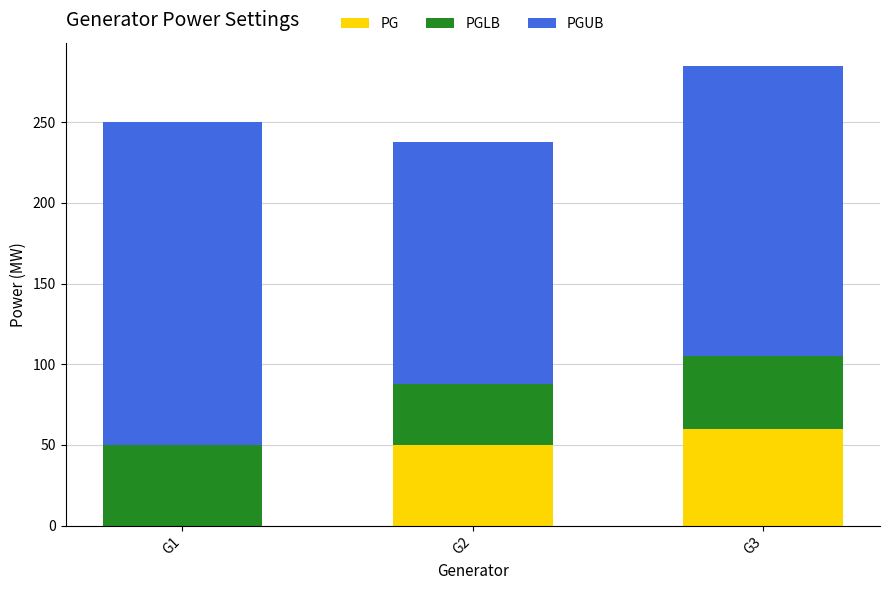

Which category has the highest value in the PG series?

G3